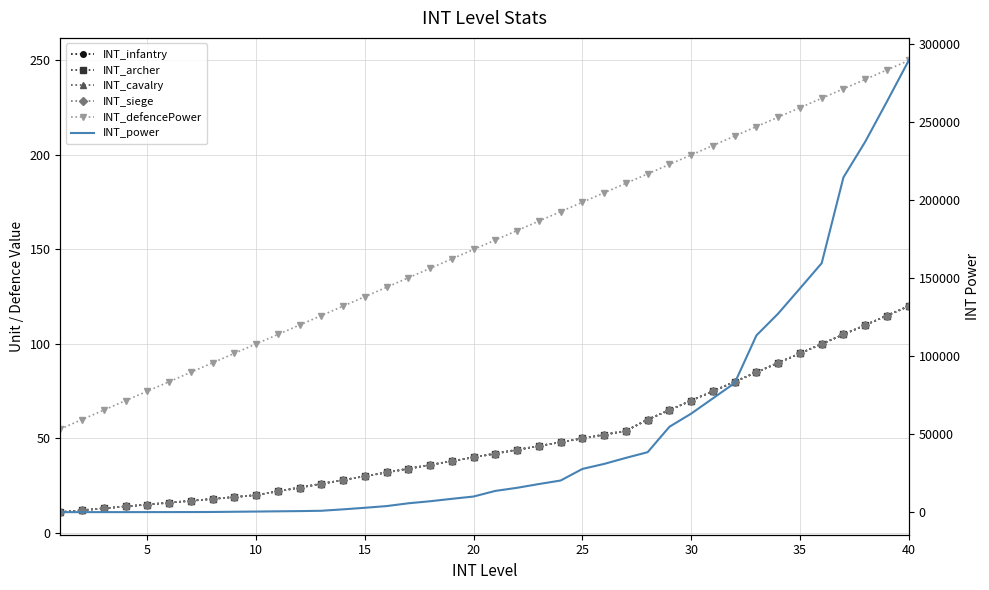

Is this an area chart (filled region under the line)?

No